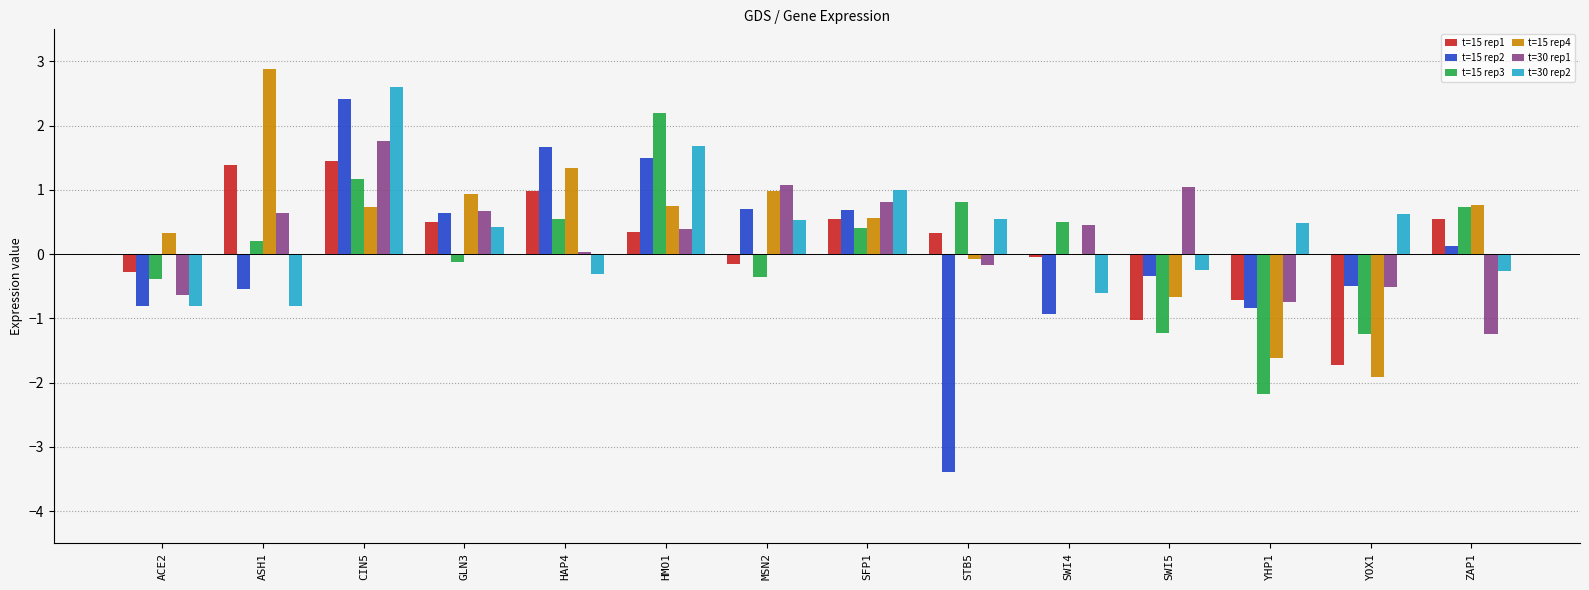

How many distinct data groups are displayed?

6